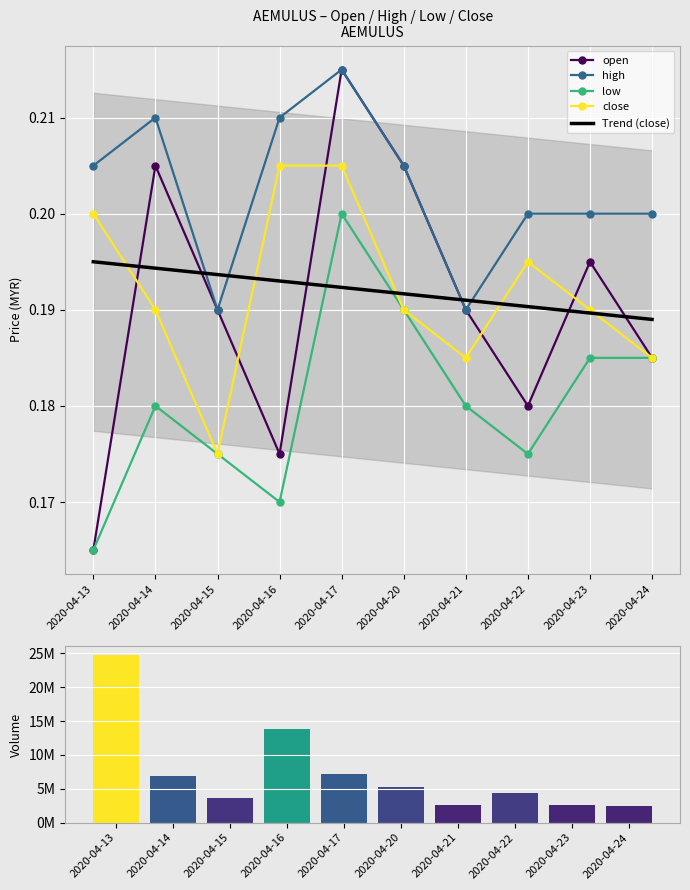

What is the spread (max minus min) of values at 2020-04-24?

2484399.8